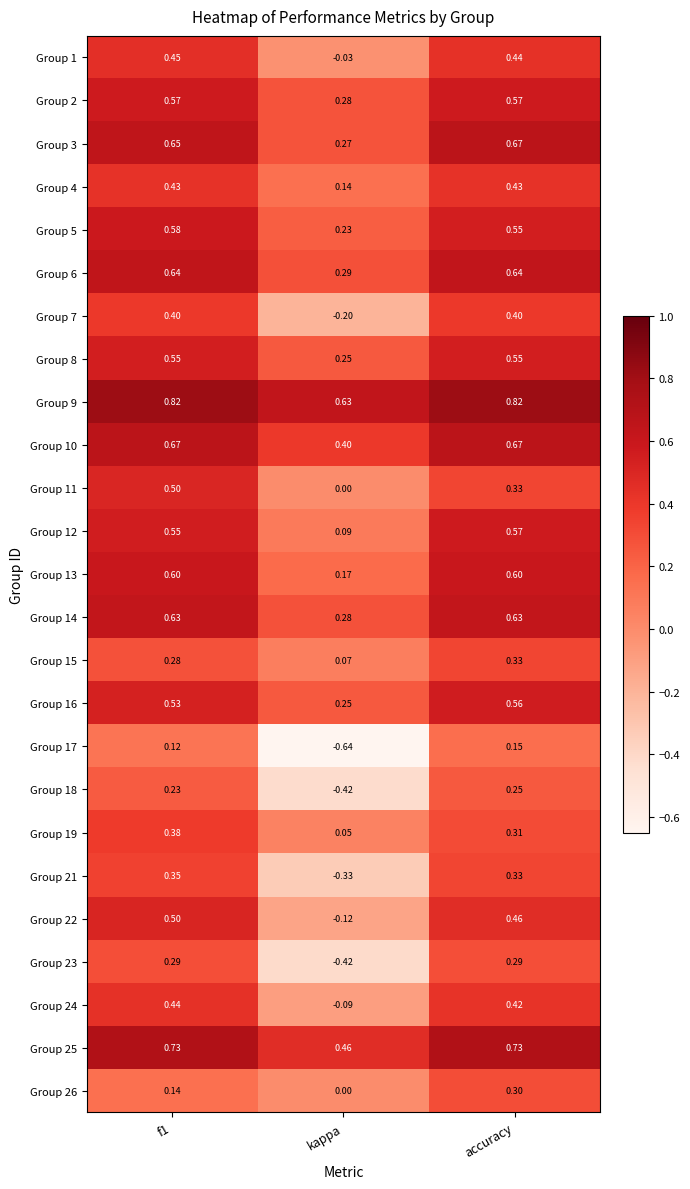

At which label is Group 15 closest to 0?

kappa